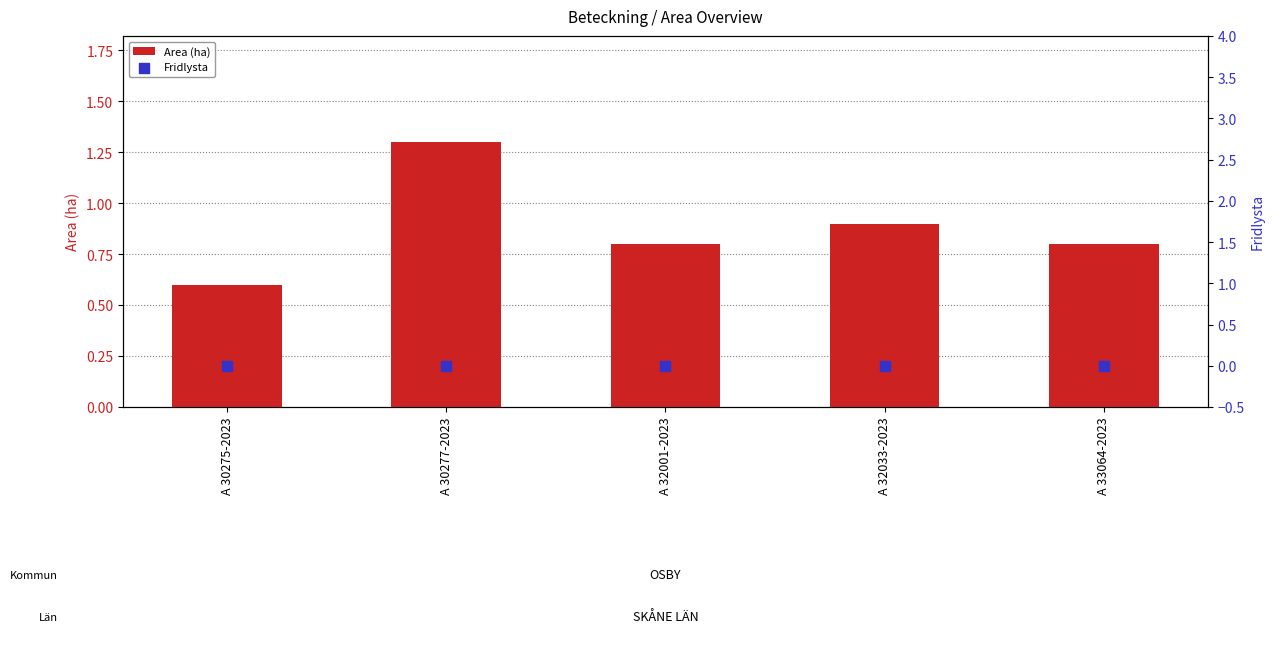

Which series contains the lowest Y value?

Fridlysta